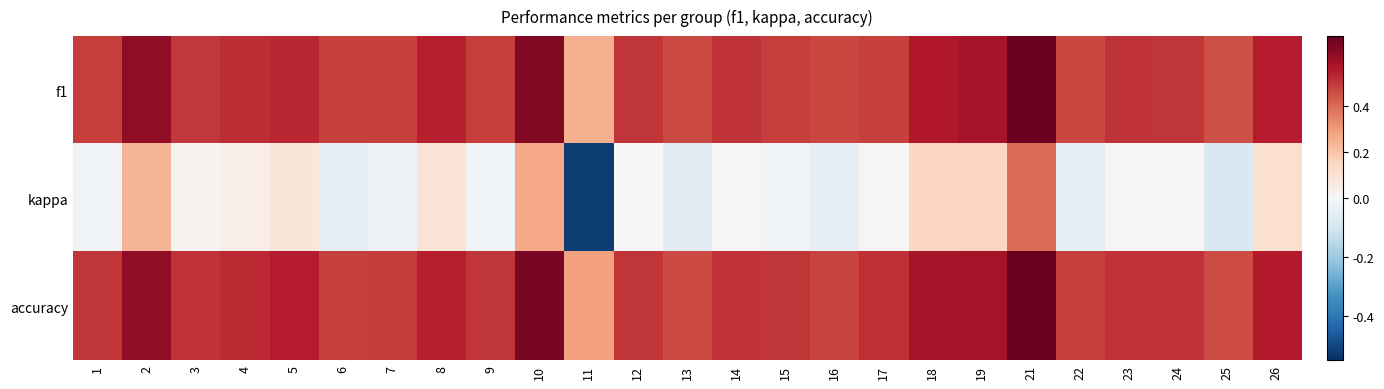

Reading left to right, list all the values displayed in this chart.

f1: 1=0.5	2=0.6	3=0.5	4=0.5	5=0.5	6=0.5	7=0.5	8=0.5	9=0.5	10=0.6	11=0.3	12=0.5	13=0.5	14=0.5	15=0.5	16=0.5	17=0.5	18=0.6	19=0.6	21=0.7	22=0.5	23=0.5	24=0.5	25=0.5	26=0.5
kappa: 1=-0.0	2=0.2	3=0.0	4=0.0	5=0.1	6=-0.0	7=-0.0	8=0.1	9=-0.0	10=0.3	11=-0.5	12=0.0	13=-0.1	14=0.0	15=-0.0	16=-0.1	17=0.0	18=0.2	19=0.2	21=0.4	22=-0.1	23=0.0	24=0.0	25=-0.1	26=0.1
accuracy: 1=0.5	2=0.6	3=0.5	4=0.5	5=0.5	6=0.5	7=0.5	8=0.5	9=0.5	10=0.7	11=0.3	12=0.5	13=0.5	14=0.5	15=0.5	16=0.5	17=0.5	18=0.6	19=0.6	21=0.7	22=0.5	23=0.5	24=0.5	25=0.5	26=0.6